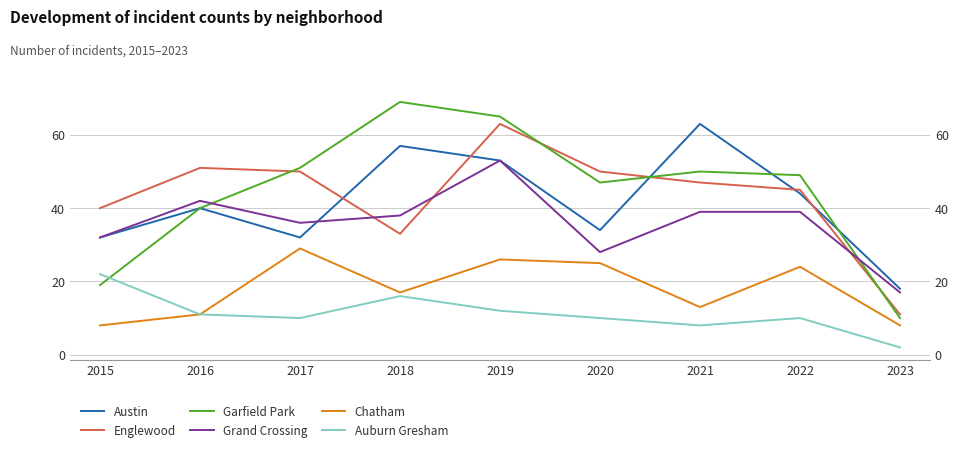

Which category has the lowest value in the Chatham series?

2015